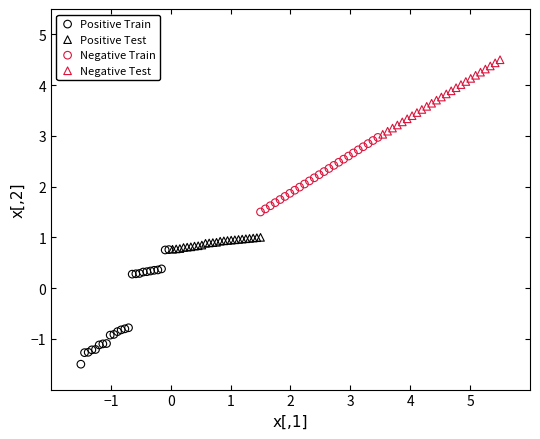

Which series contains the highest Y value?

Negative Test